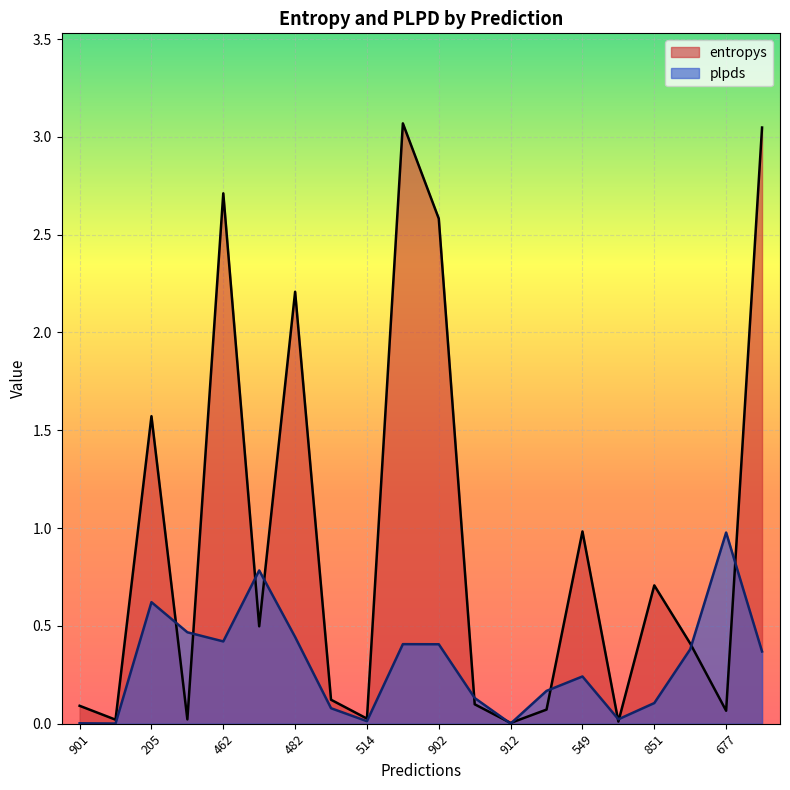

Which series has the widest spread of values?

entropys